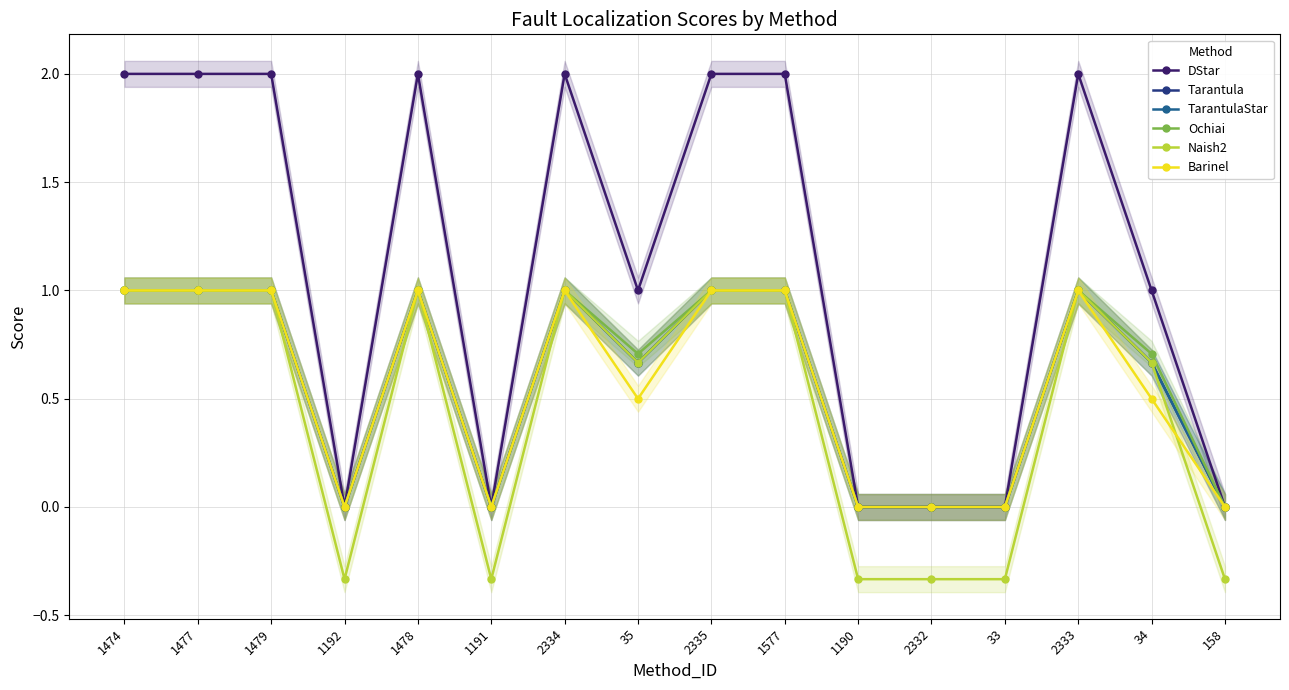

Reading left to right, what are all the values shown in this chart?

DStar: 1474=2.0	1477=2.0	1479=2.0	1192=0.0	1478=2.0	1191=0.0	2334=2.0	35=1.0	2335=2.0	1577=2.0	1190=0.0	2332=0.0	33=0.0	2333=2.0	34=1.0	158=0.0
Tarantula: 1474=1.0	1477=1.0	1479=1.0	1192=0.0	1478=1.0	1191=0.0	2334=1.0	35=0.7	2335=1.0	1577=1.0	1190=0.0	2332=0.0	33=0.0	2333=1.0	34=0.7	158=0.0
TarantulaStar: 1474=1.0	1477=1.0	1479=1.0	1192=0.0	1478=1.0	1191=0.0	2334=1.0	35=0.7	2335=1.0	1577=1.0	1190=0.0	2332=0.0	33=0.0	2333=1.0	34=0.7	158=0.0
Ochiai: 1474=1.0	1477=1.0	1479=1.0	1192=0.0	1478=1.0	1191=0.0	2334=1.0	35=0.7	2335=1.0	1577=1.0	1190=0.0	2332=0.0	33=0.0	2333=1.0	34=0.7	158=0.0
Naish2: 1474=1.0	1477=1.0	1479=1.0	1192=-0.3	1478=1.0	1191=-0.3	2334=1.0	35=0.7	2335=1.0	1577=1.0	1190=-0.3	2332=-0.3	33=-0.3	2333=1.0	34=0.7	158=-0.3
Barinel: 1474=1.0	1477=1.0	1479=1.0	1192=0.0	1478=1.0	1191=0.0	2334=1.0	35=0.5	2335=1.0	1577=1.0	1190=0.0	2332=0.0	33=0.0	2333=1.0	34=0.5	158=0.0